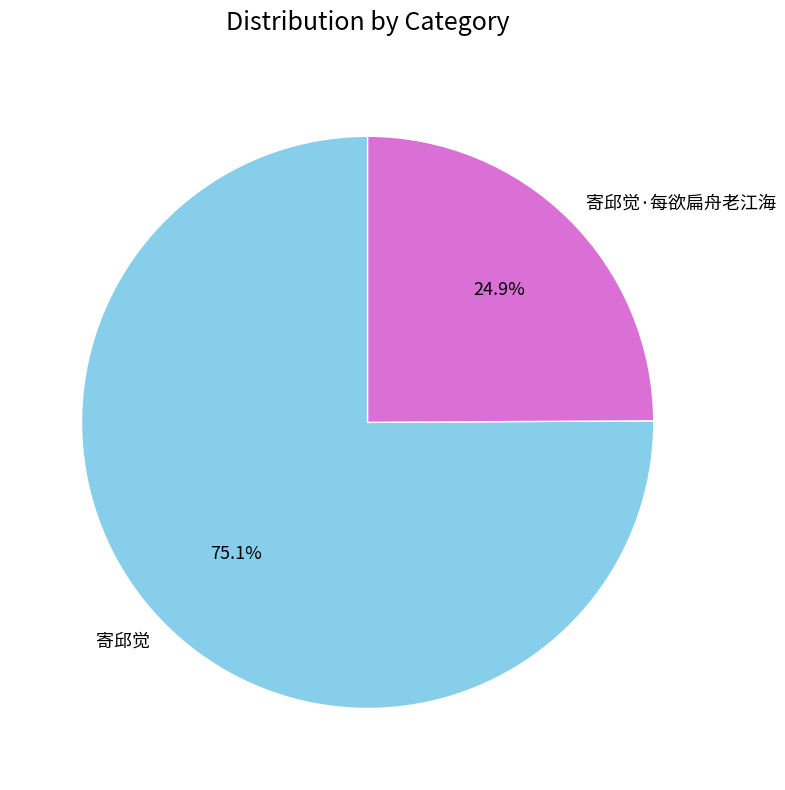

Which has a higher value, 寄邱觉 or 寄邱觉·每欲扁舟老江海?

寄邱觉